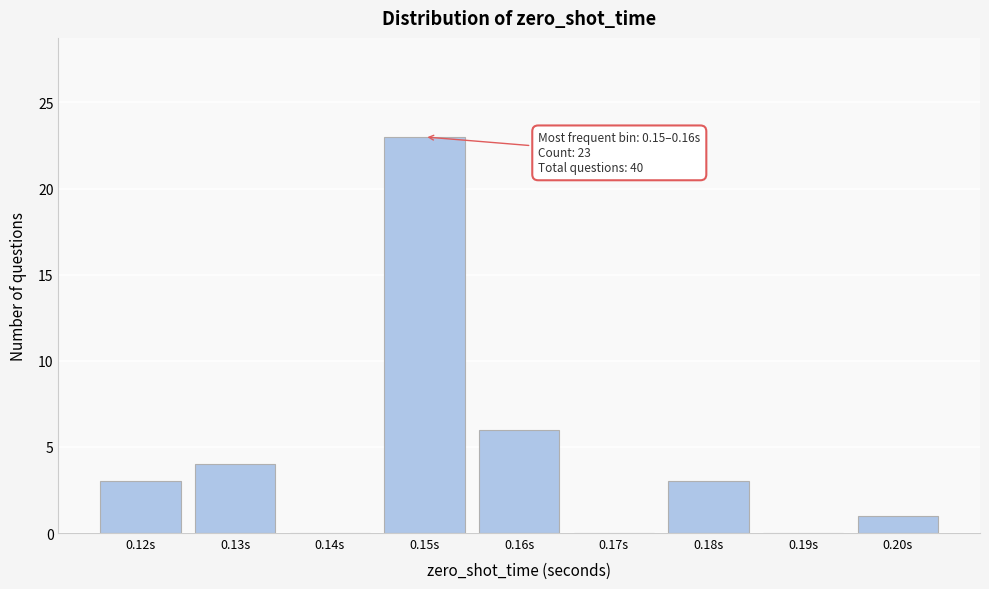

Reading left to right, extract all data points from this chart.

0.12s=3	0.13s=4	0.14s=0	0.15s=23	0.16s=6	0.17s=0	0.18s=3	0.19s=0	0.20s=1